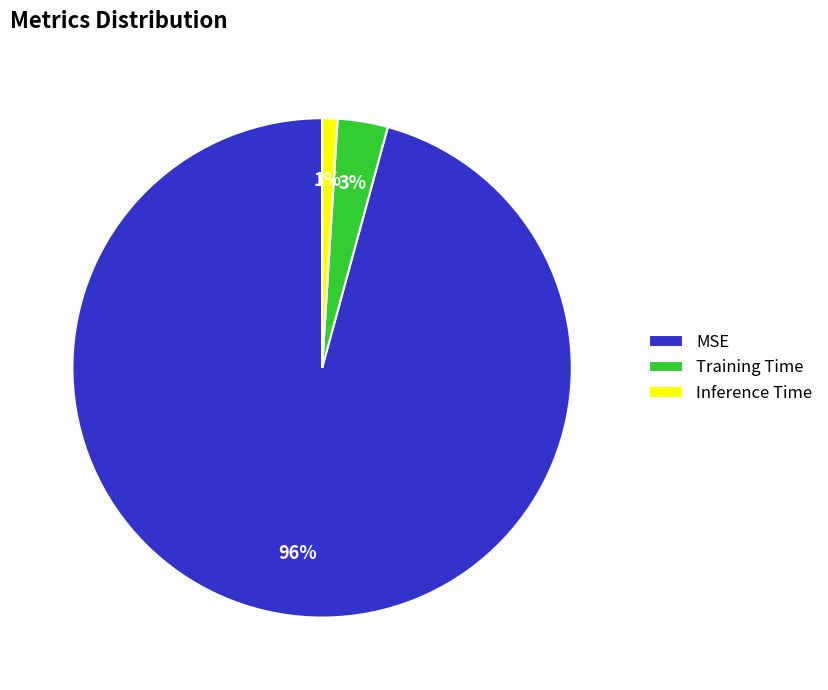

Is Training Time the majority of the pie?

No